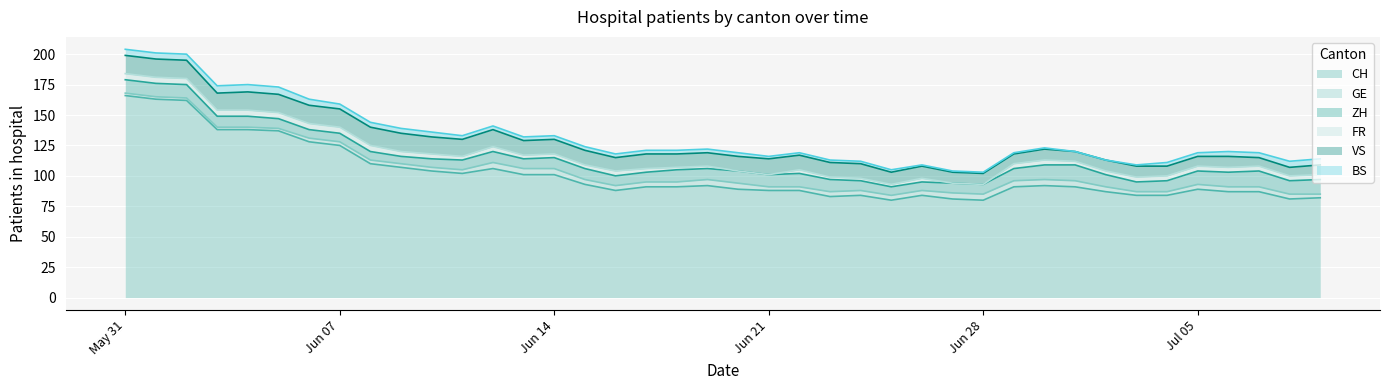

In VS, how many points are higher than both neighbors (excluding endpoints)?

4